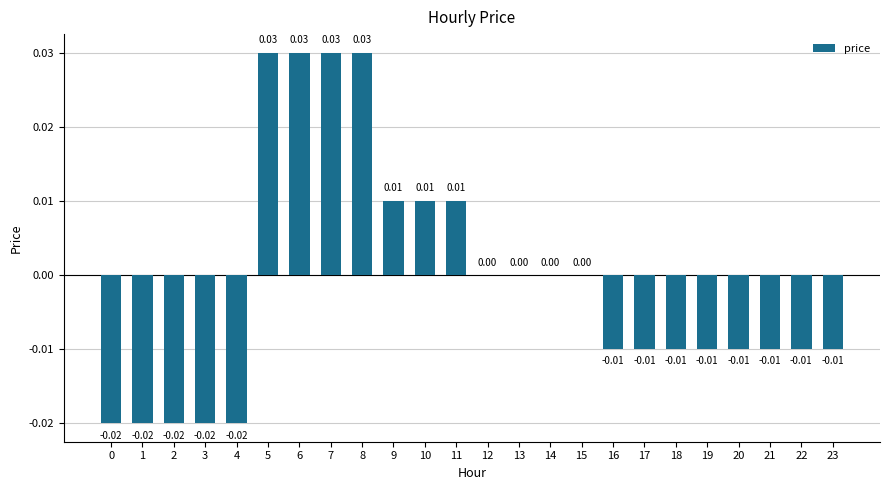

Between 23 and 3, which is larger?

23